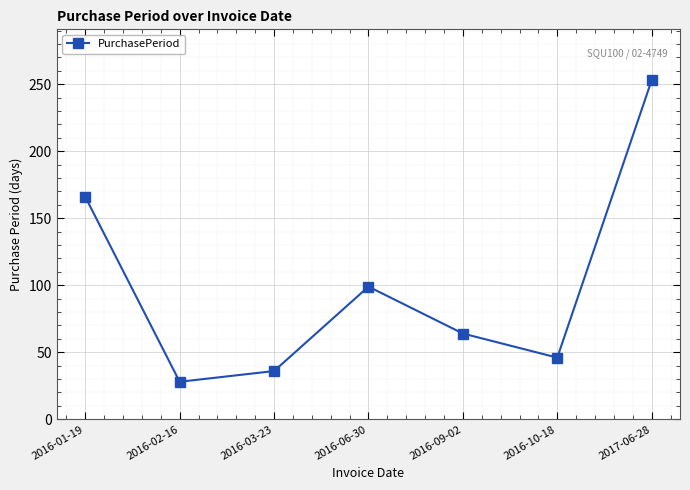

What is the label of the 7th point from the left?

2017-06-28